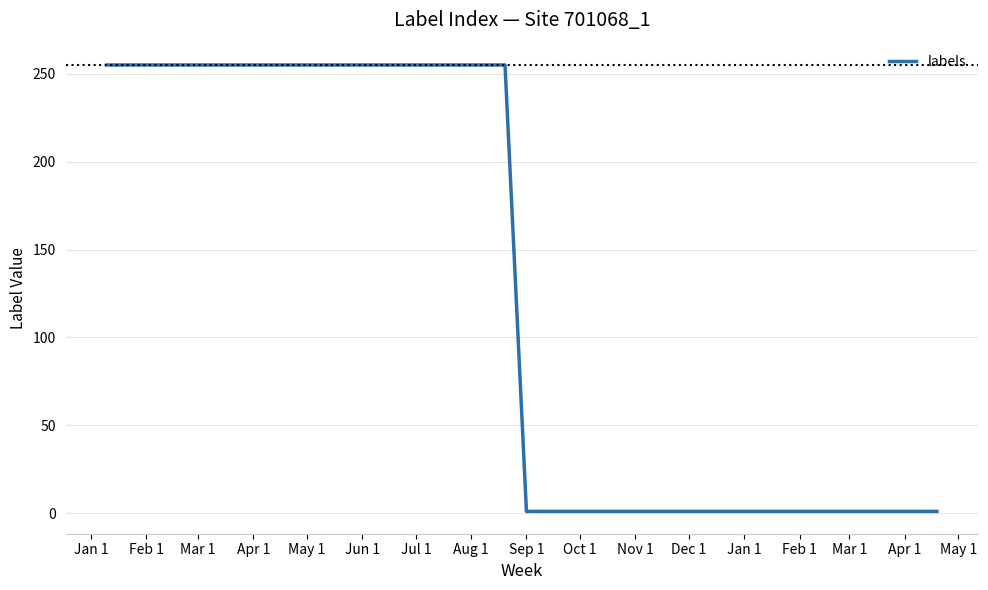

What is the maximum value shown in the chart?

255